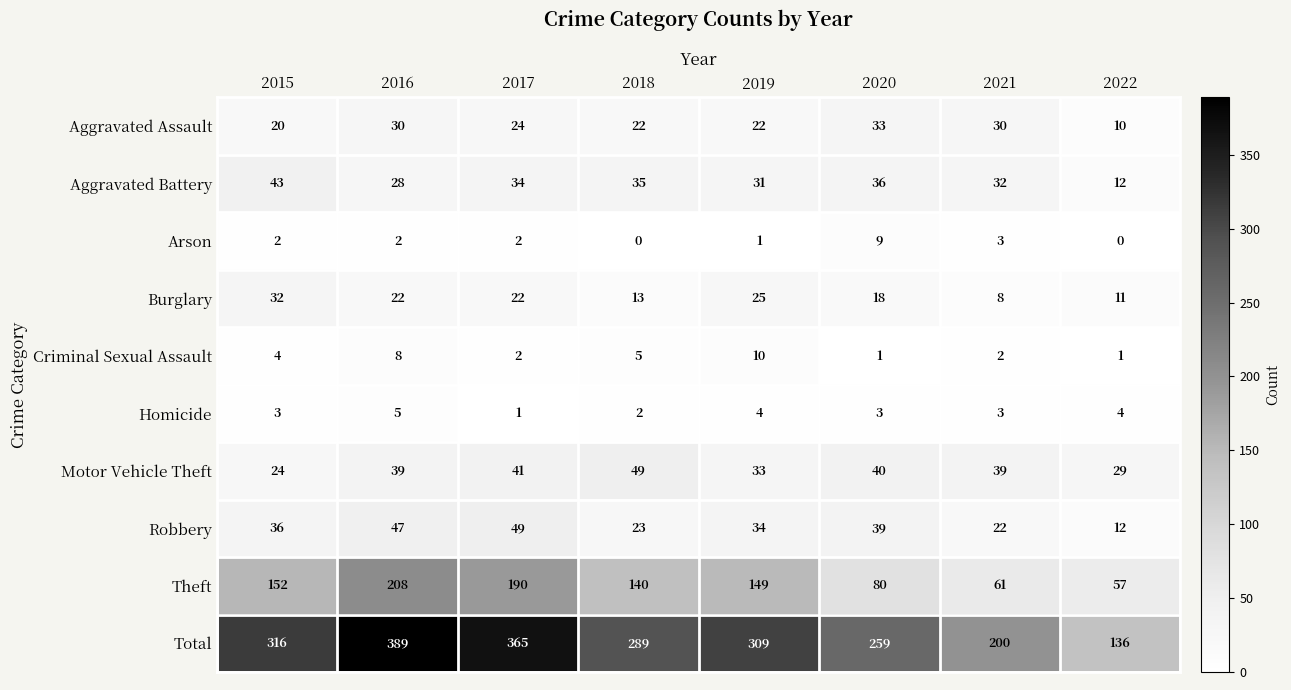

Which series has the largest range (max minus min)?

Total